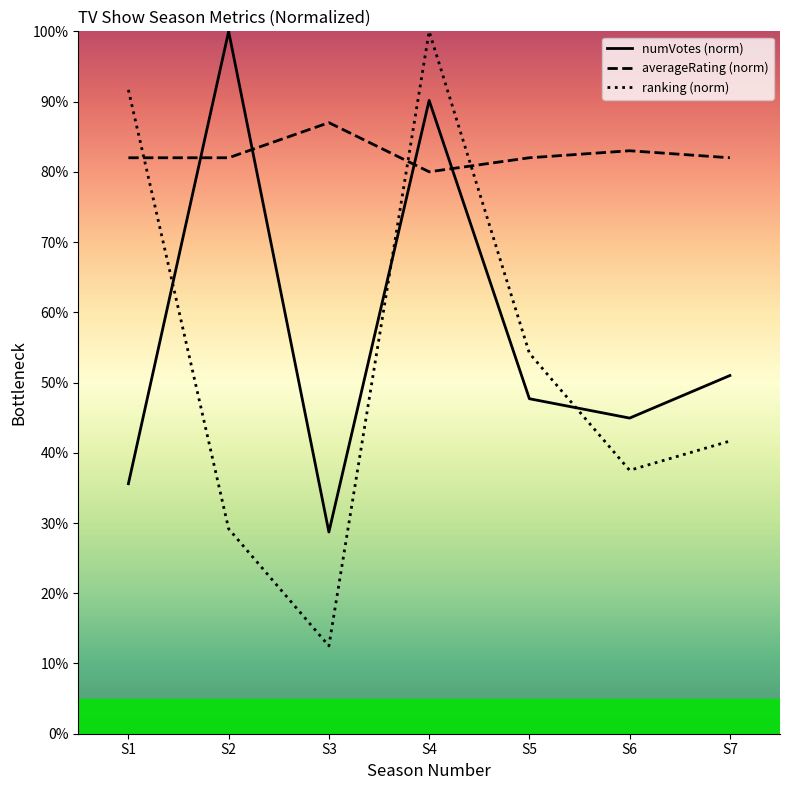

In ranking (norm), how many points are higher than both neighbors (excluding endpoints)?

1